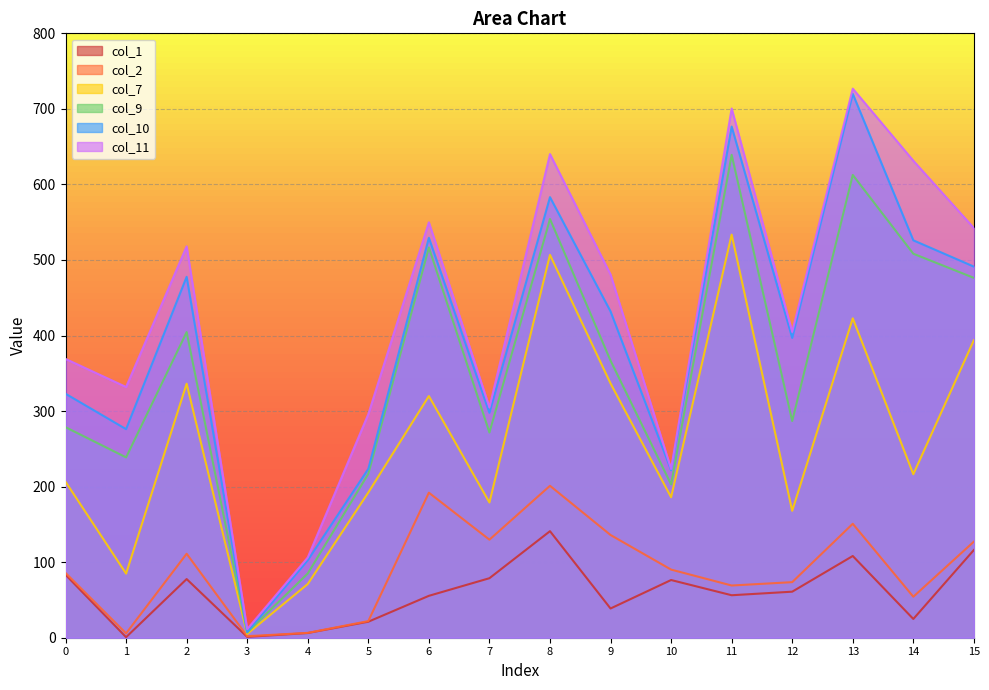

At which label does col_10 reach its minimum?

3